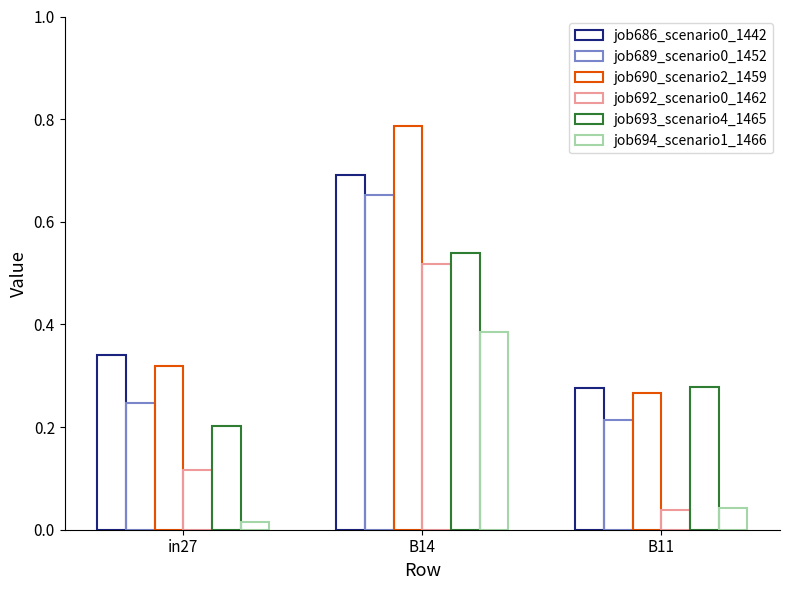

Count the number of data series in this chart.

6